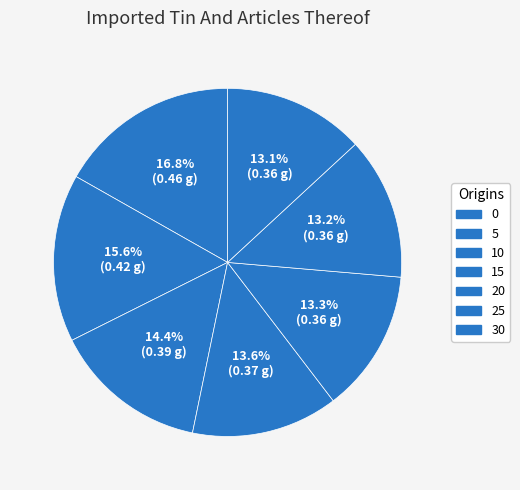

Is 5 the majority of the pie?

No